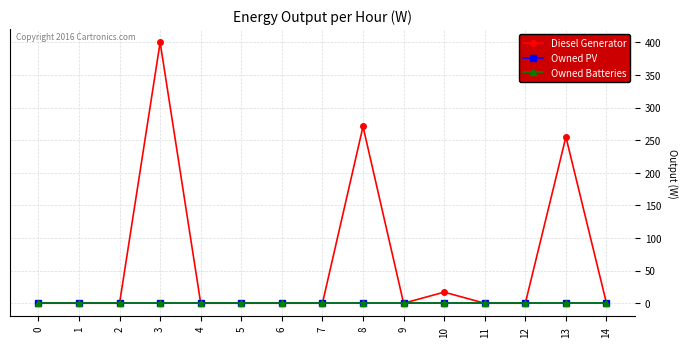

What is the value of the Diesel Generator point at the 11th from the left?

17